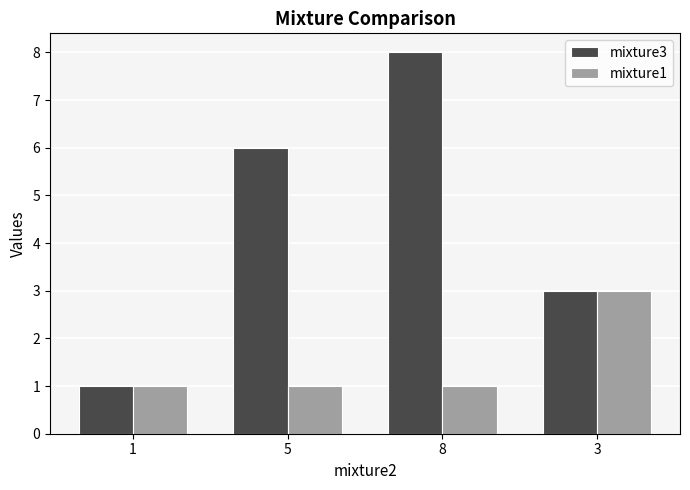

What is the difference between the maximum and minimum values in the mixture3 series?

7